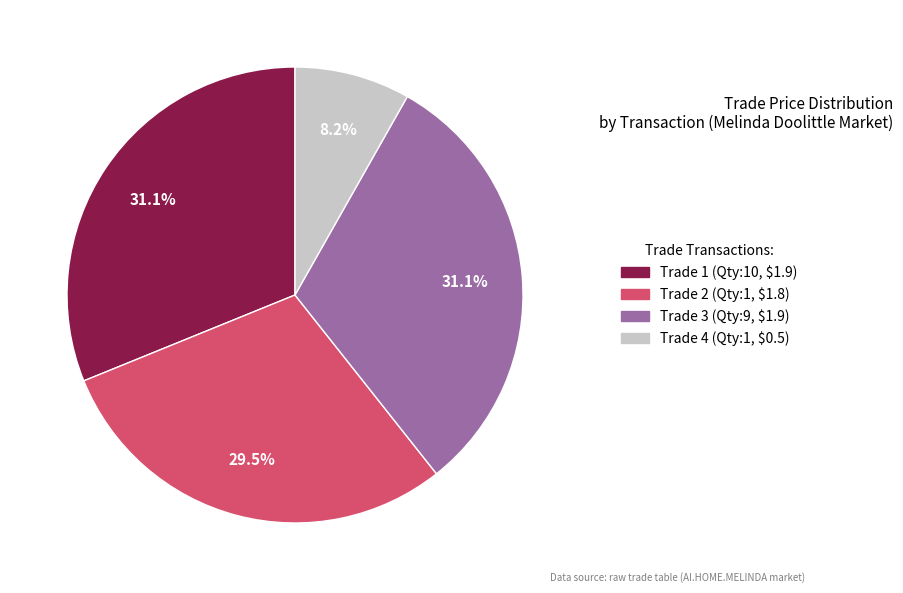

Is there a majority slice in this chart?

No